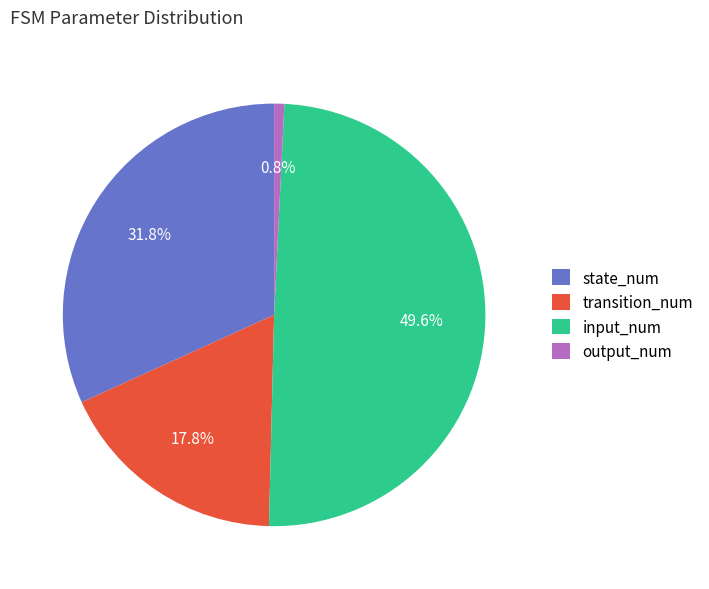

What percentage is the transition_num slice, to the nearest percent?

18%